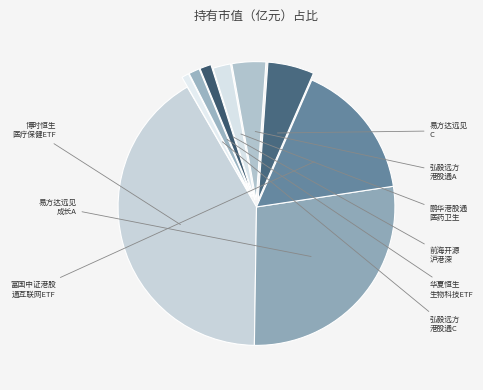

Rank the categories by value from highest to lowest.

博时恒生医疗保健ETF（QDII）, 易方达远见成长混合A, 富国中证港股通互联网ETF, 易方达远见成长混合C, 弘毅远方港股通智选领航混合A, 鹏华中证港股通医药卫生综合交易型开放式指数证券投资基金, 前海开源沪港深核心驱动灵活配置混合, 华夏恒生香港上市生物科技ETF（QDII）, 弘毅远方港股通智选领航混合C